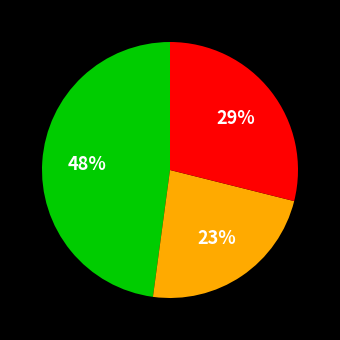

Is there a majority slice in this chart?

No